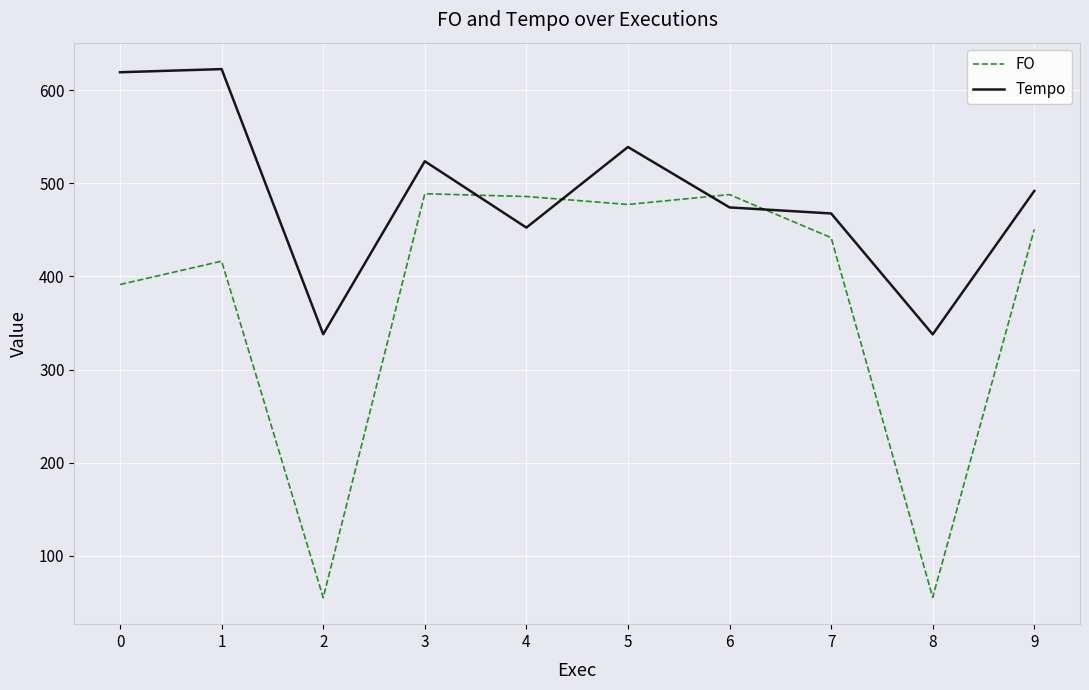

Which series has the widest spread of values?

FO